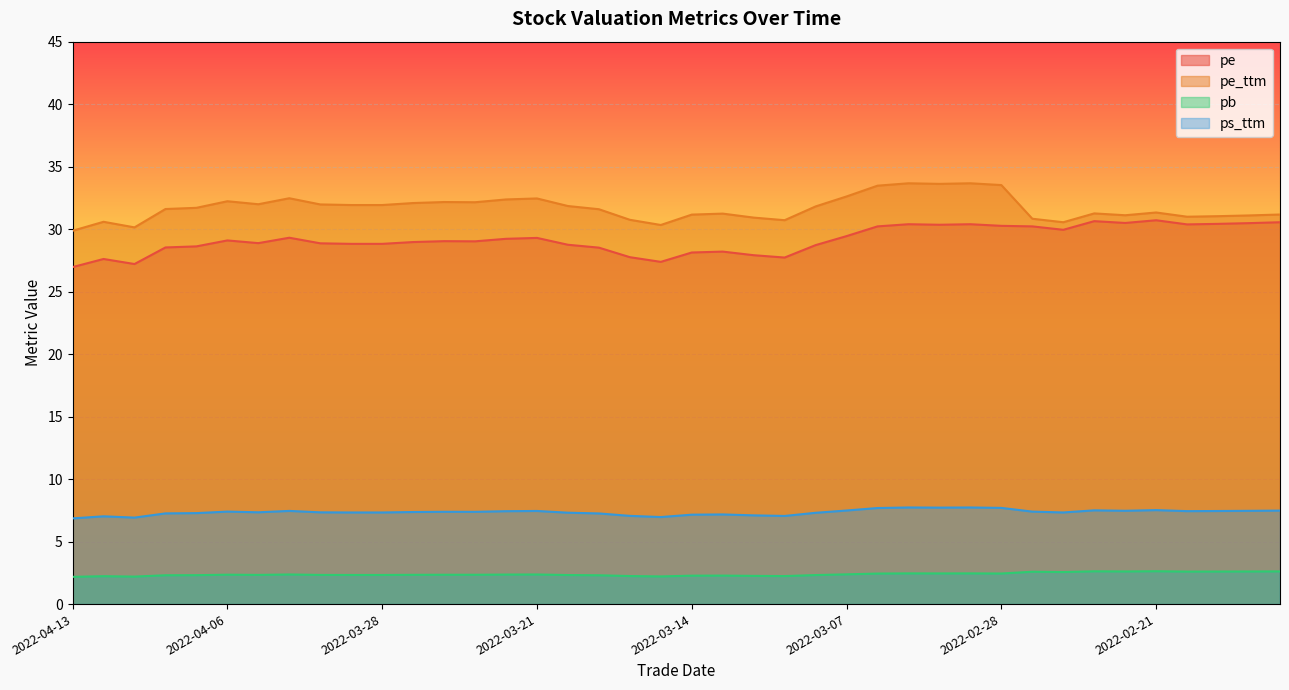

What is the total value across all series at 2022-03-25?

70.8